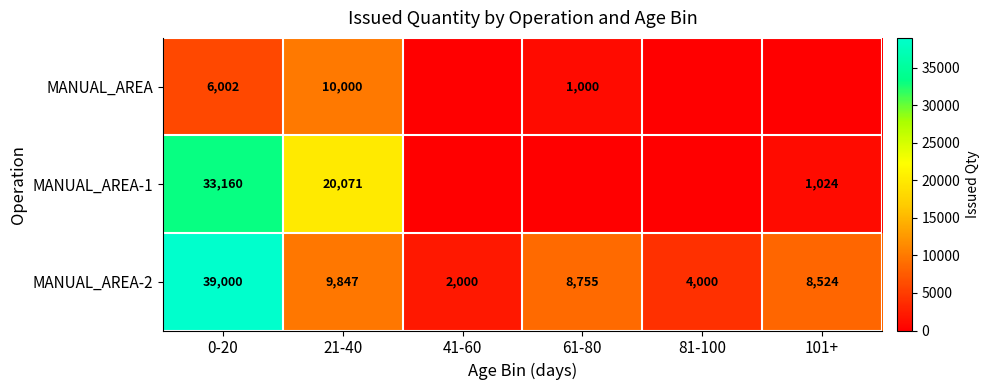

List the labels in order of MANUAL_AREA-2 value, largest first.

0-20, 21-40, 61-80, 101+, 81-100, 41-60